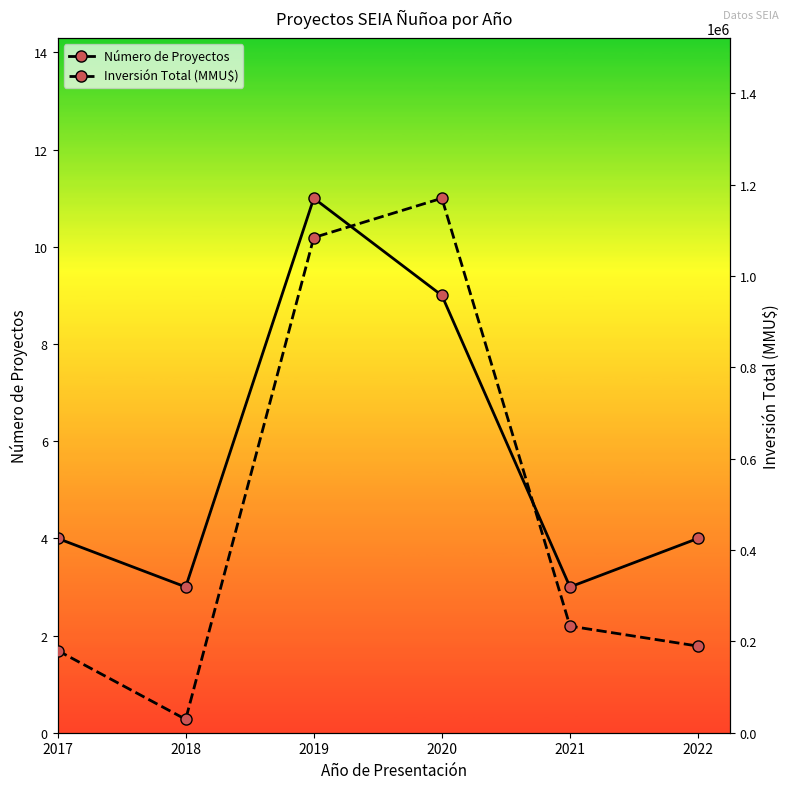

How many data points in Número de Proyectos are less than 4?

2